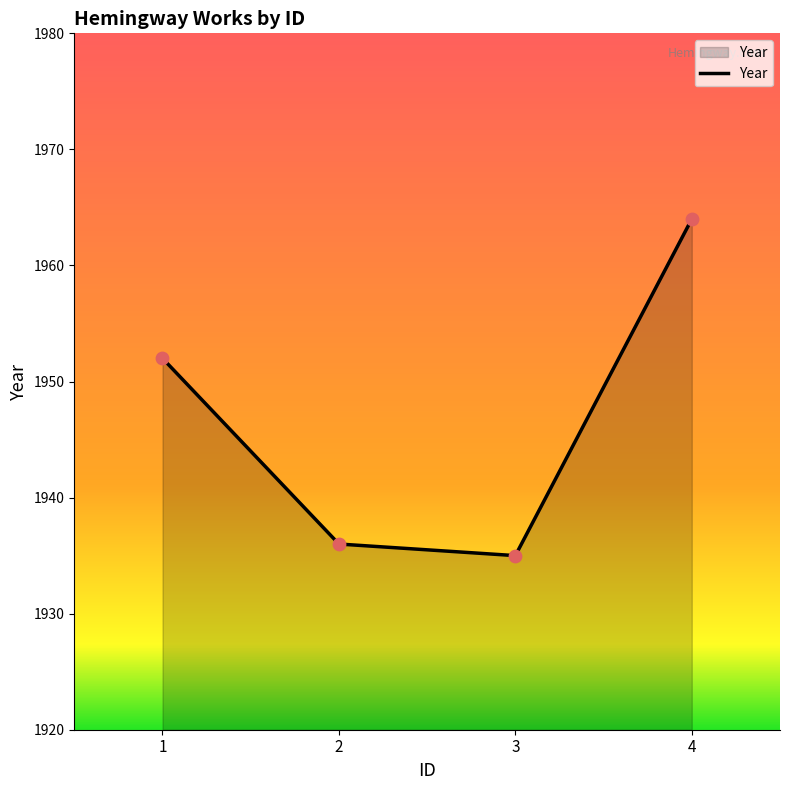

What is the ratio of the value at 2 to the value at 4?

1.0